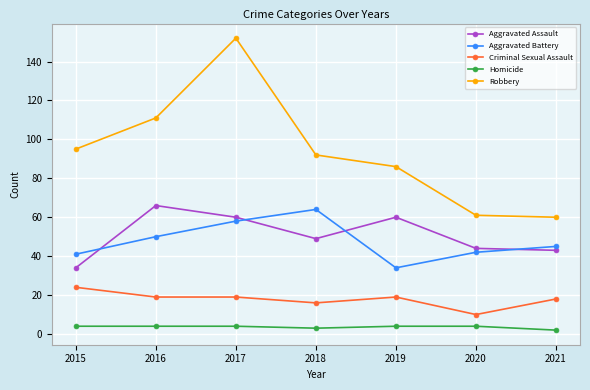

What is the maximum value for Aggravated Assault?

66